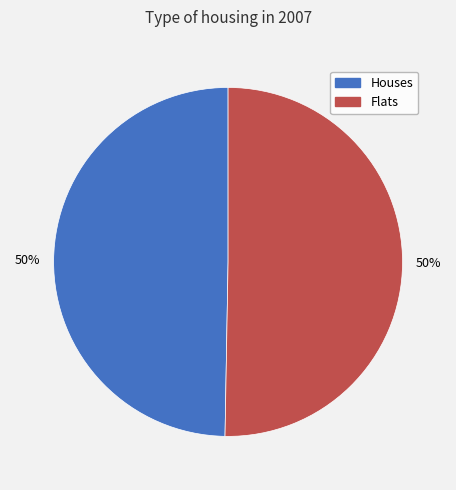

To the nearest percent, what is the average slice percentage?

50%